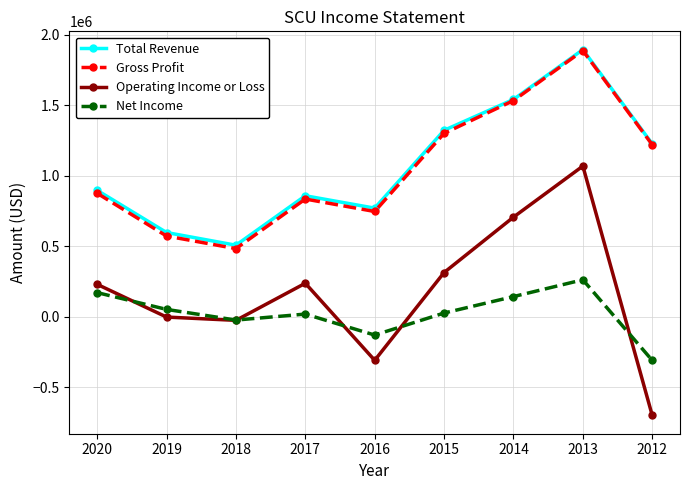

How many values in the Total Revenue series are below 897000?

4